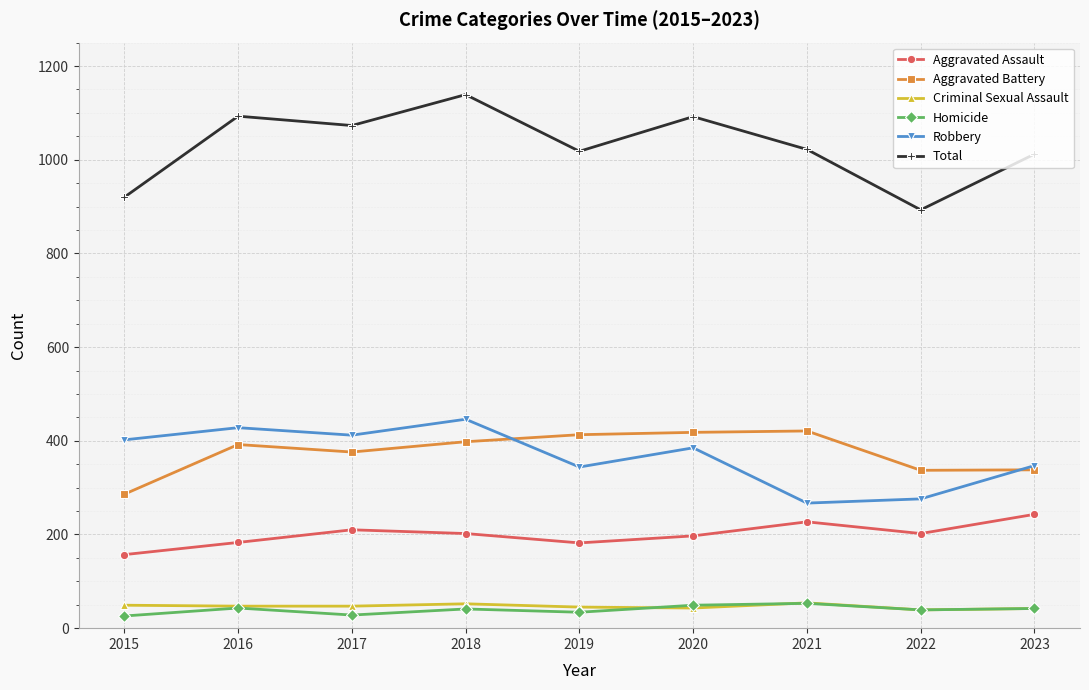

Does the chart display data point markers on the line(s)?

Yes